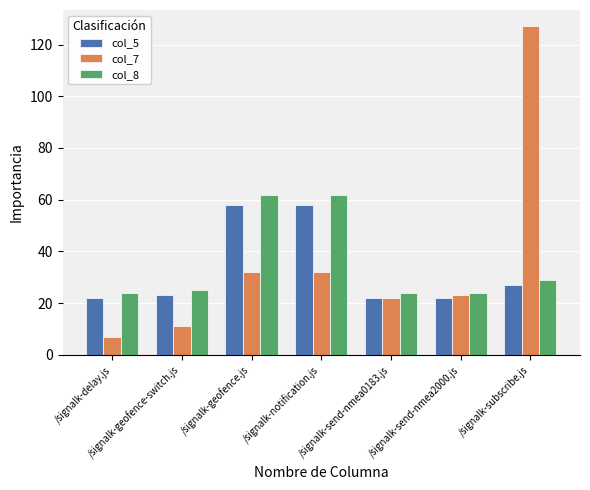

What is the label of the 2nd bar from the right?

/signalk-send-nmea2000.js